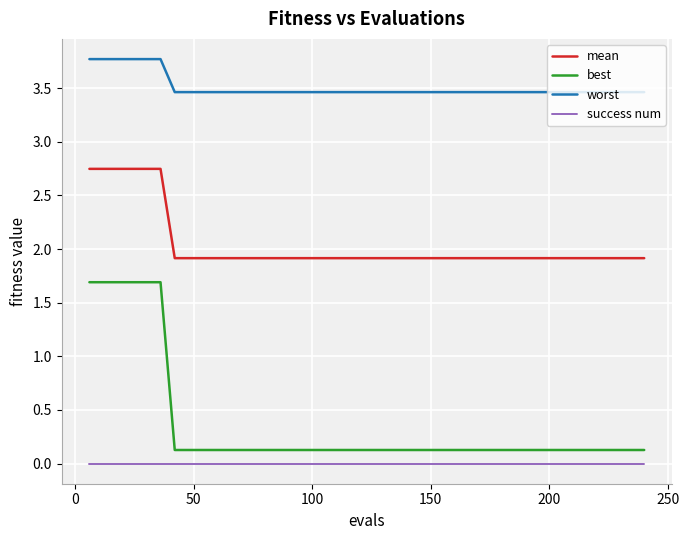

True or false: best and mean intersect in this chart.

False